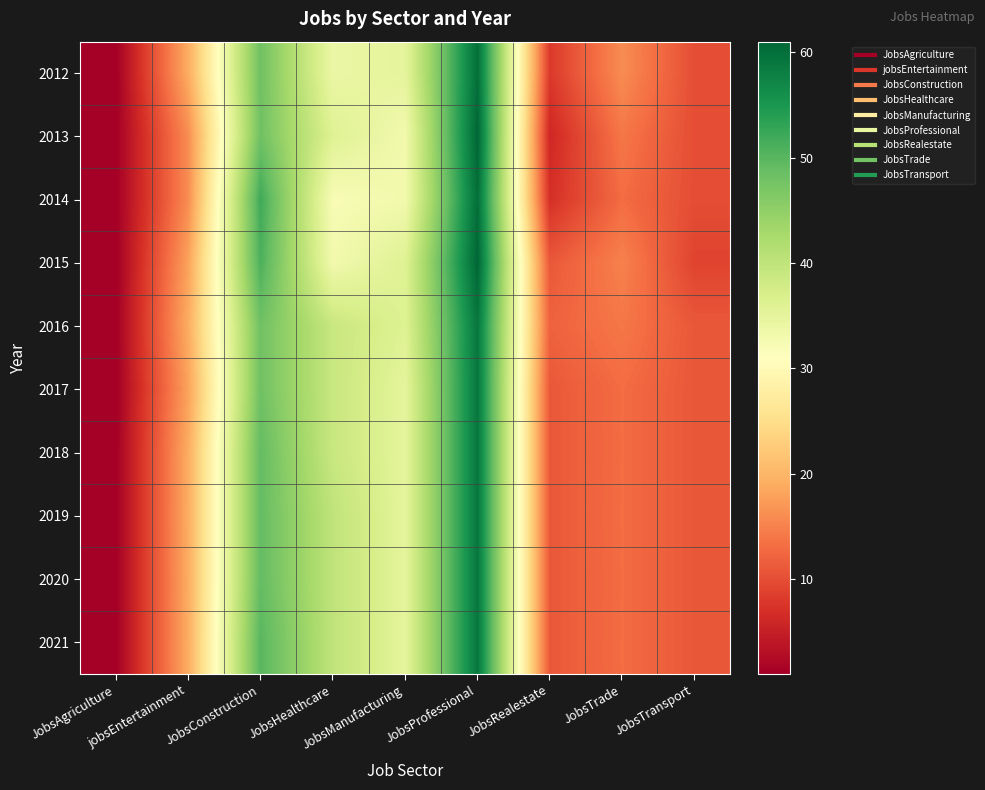

What is the total value across all series at JobsHealthcare?

372